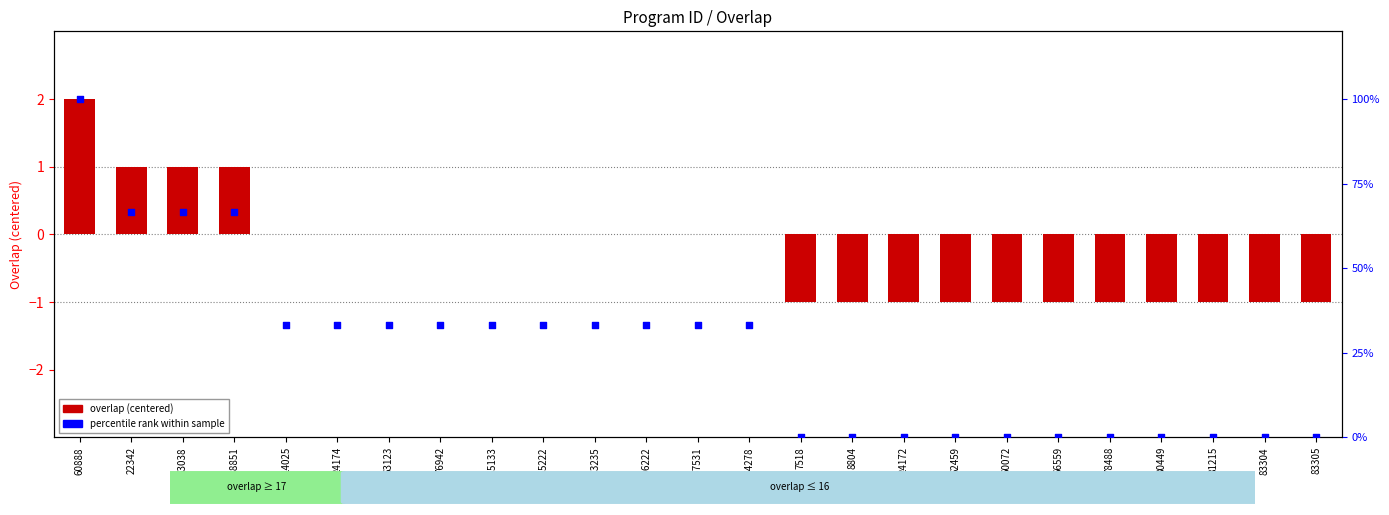

At how many categories does at least one series exceed 67?

1